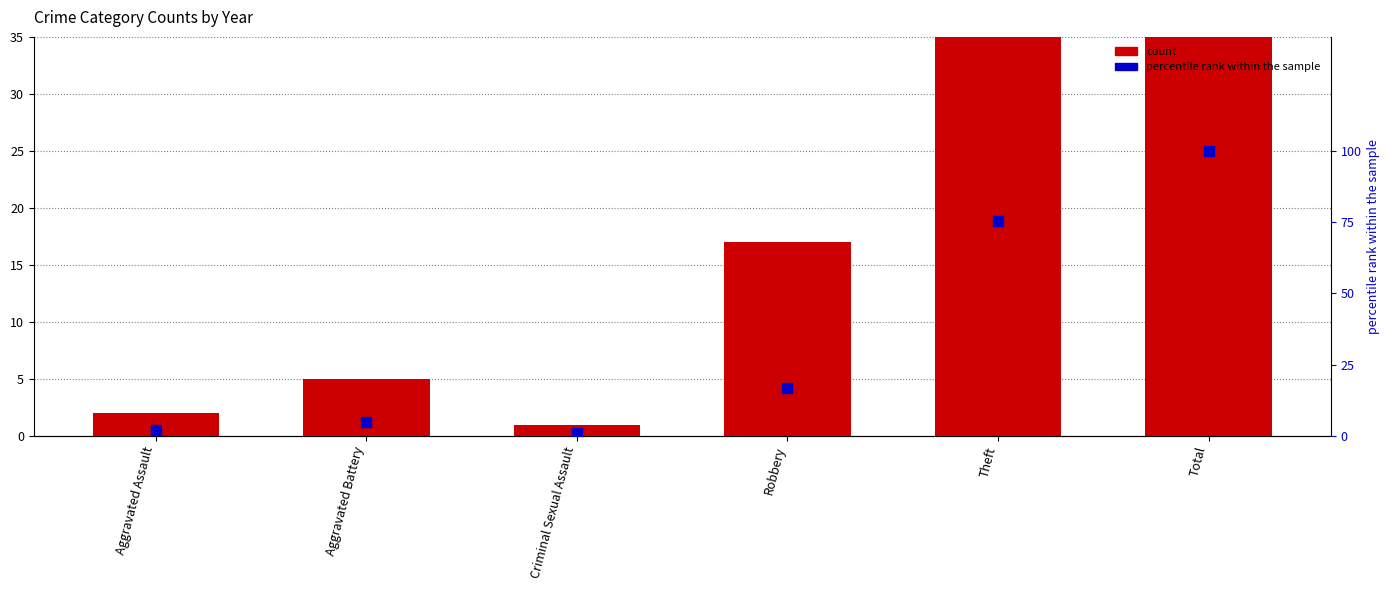

Which series contains the highest Y value?

count